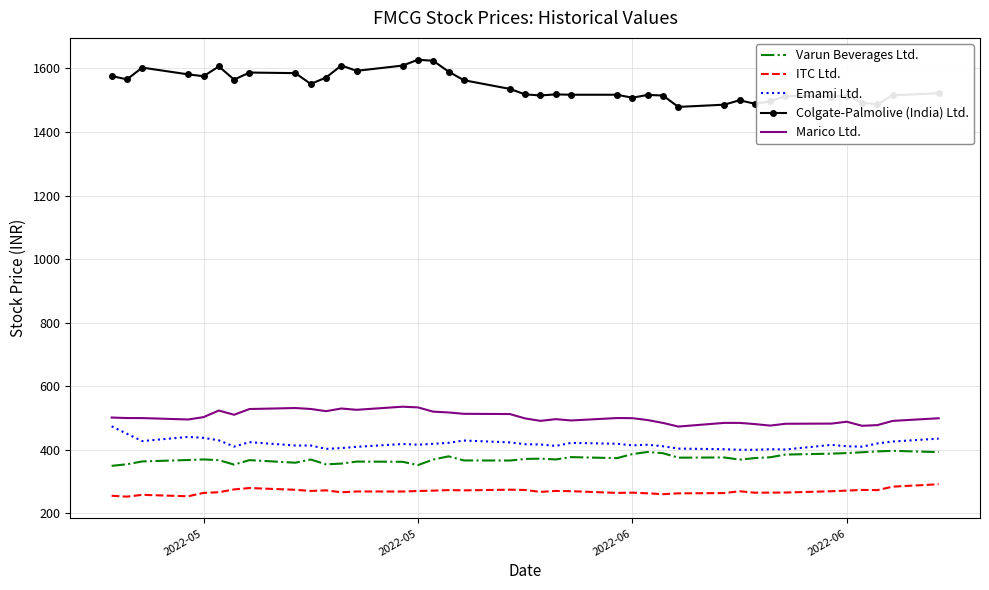

What is the difference between the maximum and minimum values in the Emami Ltd. series?

73.8